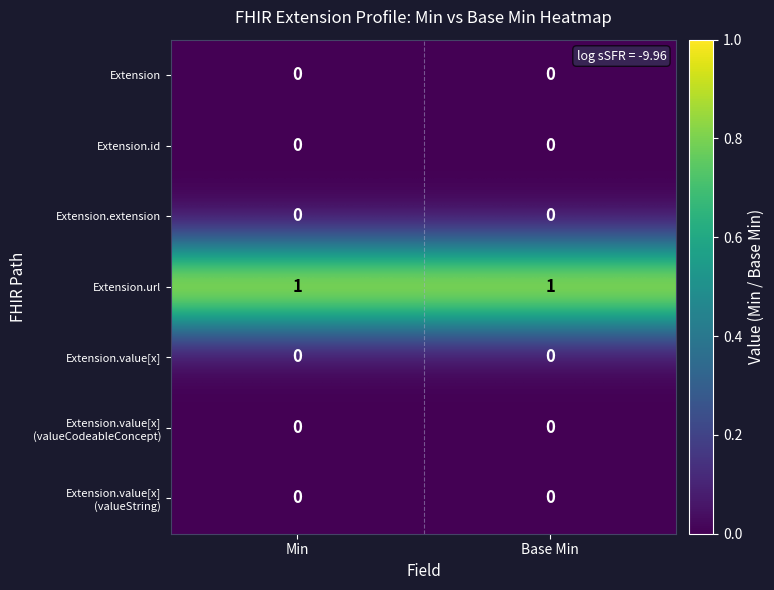

Which series has the largest total across all categories?

Extension.url